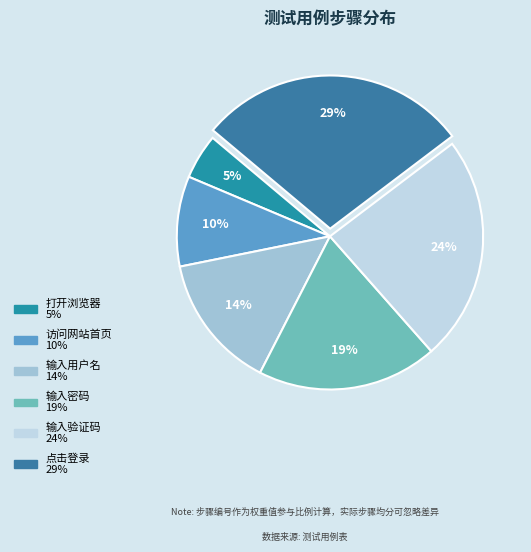

Do 访问网站首页 and 输入验证码 together represent more than half of the pie?

No